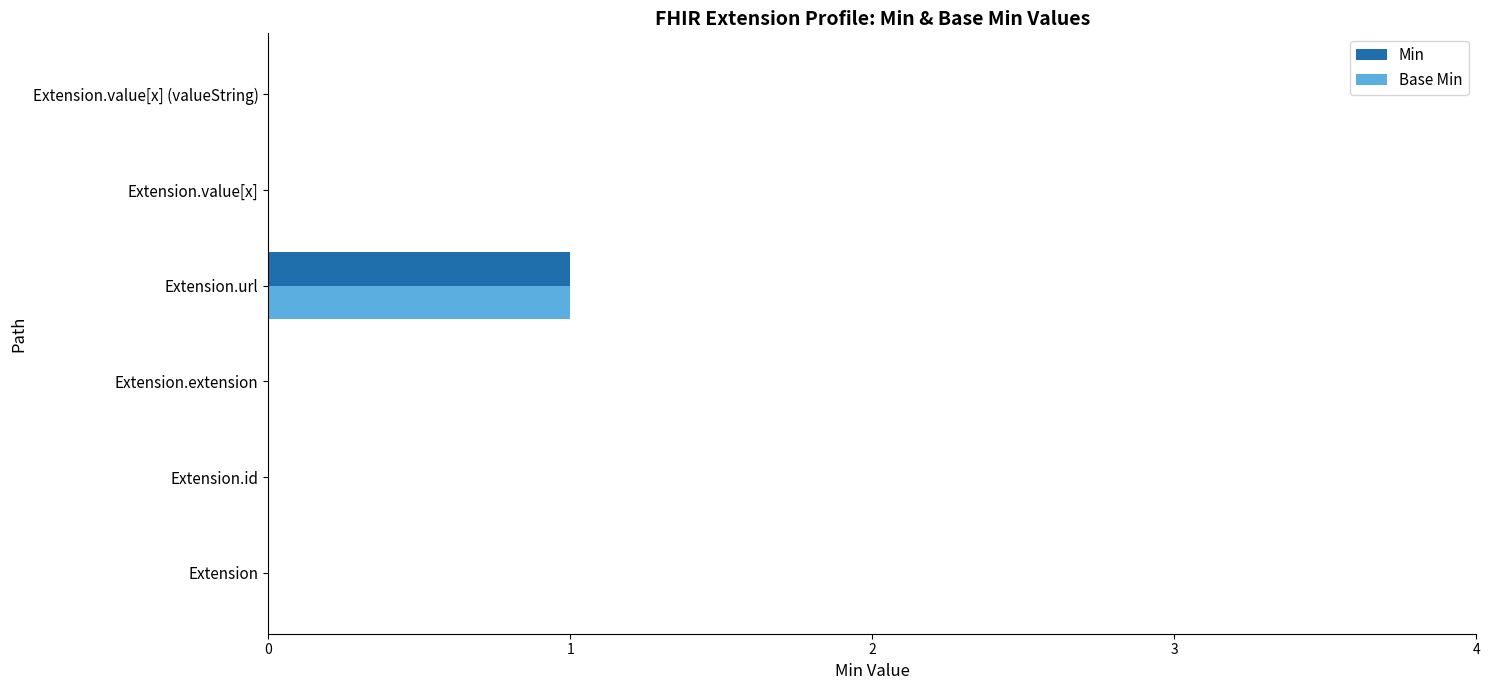

At which category is the sum across all series the highest?

Extension.url